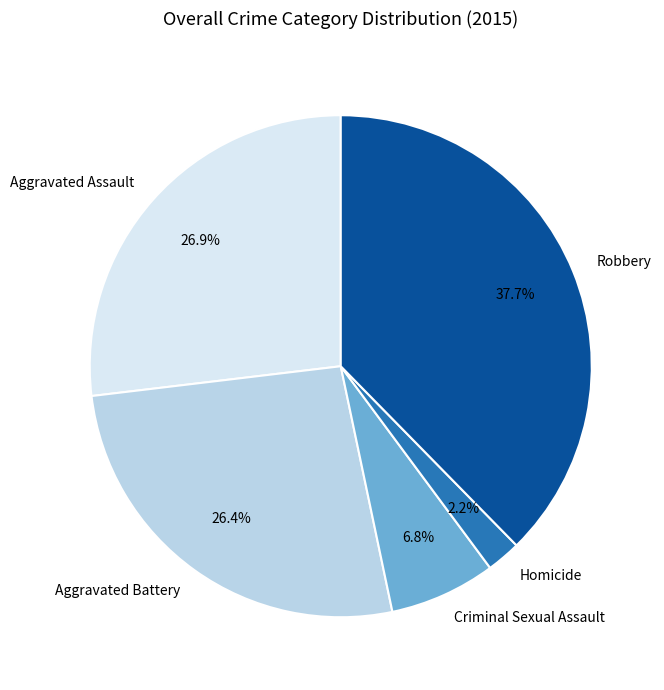

Which slice is the smallest?

Homicide